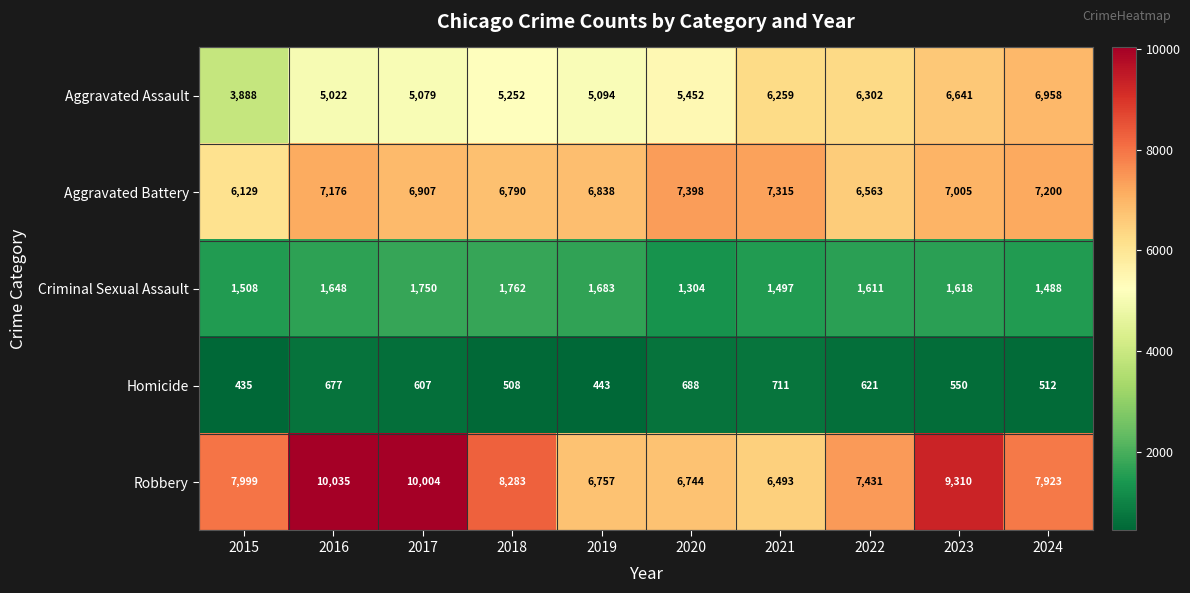

How many categories are shown in the chart?

10